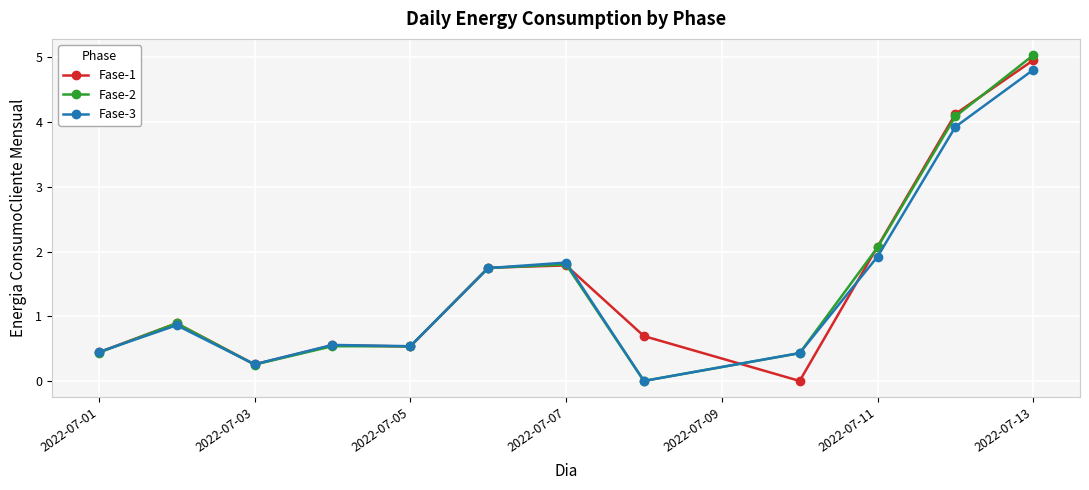

Which series ends up on top after the final intersection of Fase-1 and Fase-2?

Fase-2